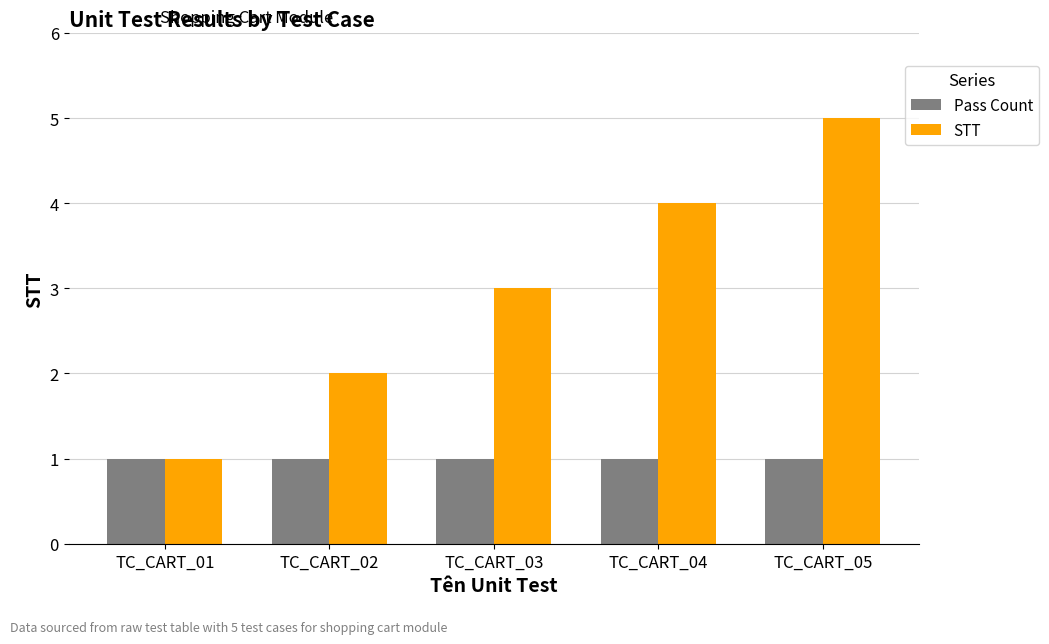

What is the lowest value of the Pass Count series?

1